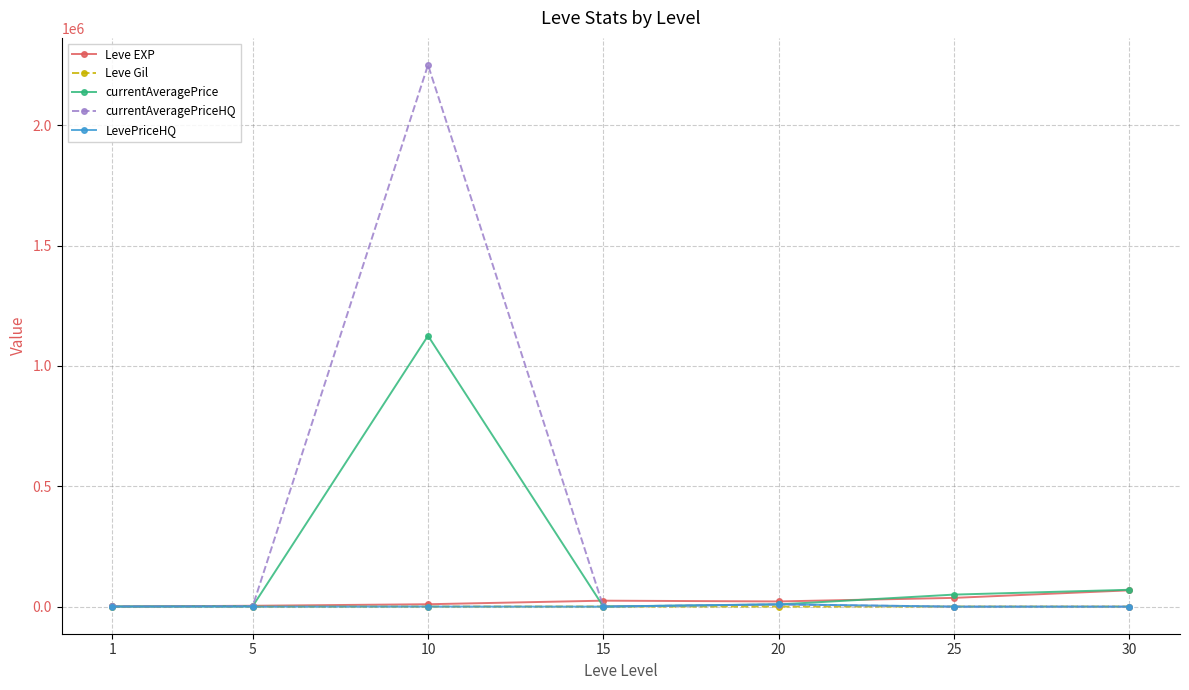

At how many categories does at least one series exceed 1947283?

1